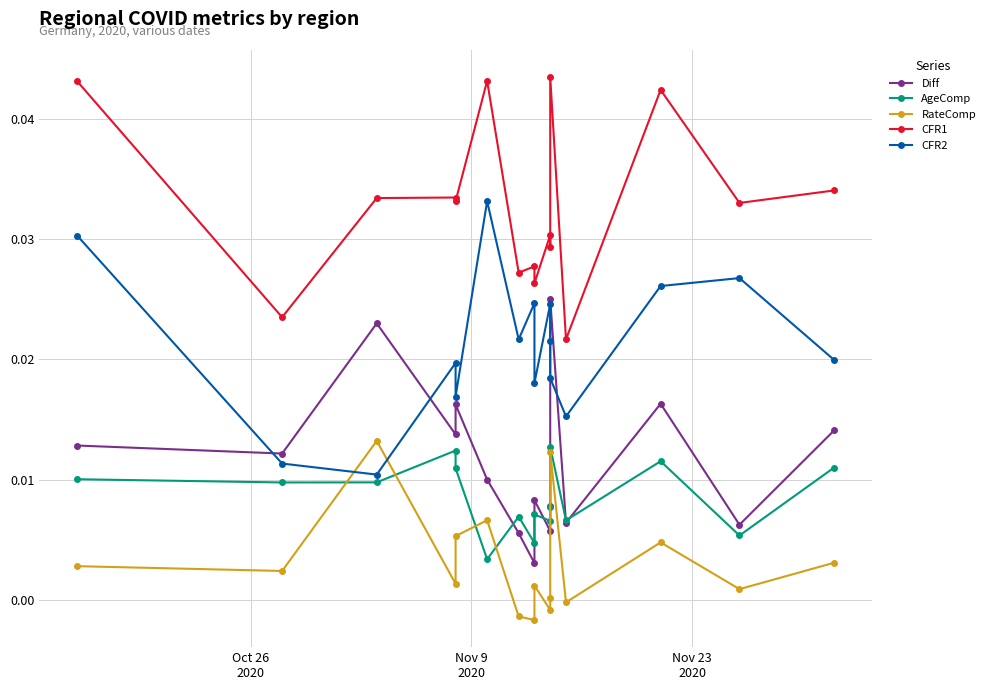

How many interior local valleys does the CFR2 series have?

5